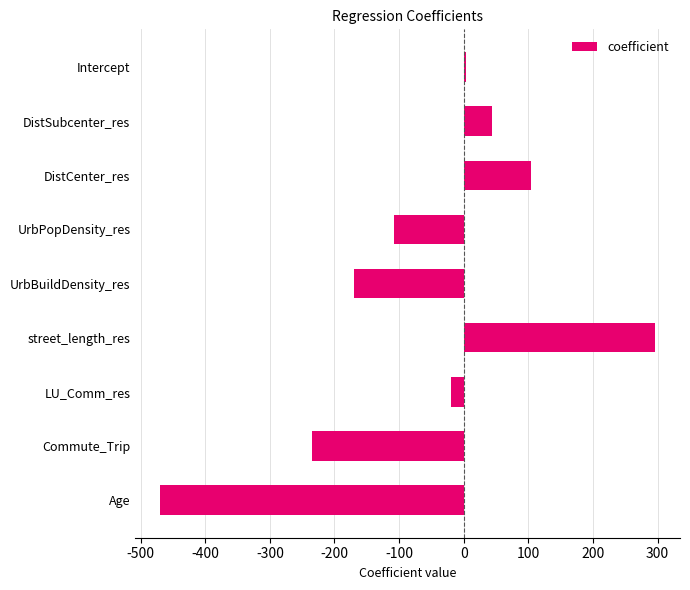

Rank the categories by value from lowest to highest.

Age, Commute_Trip, UrbBuildDensity_res, UrbPopDensity_res, LU_Comm_res, Intercept, DistSubcenter_res, DistCenter_res, street_length_res